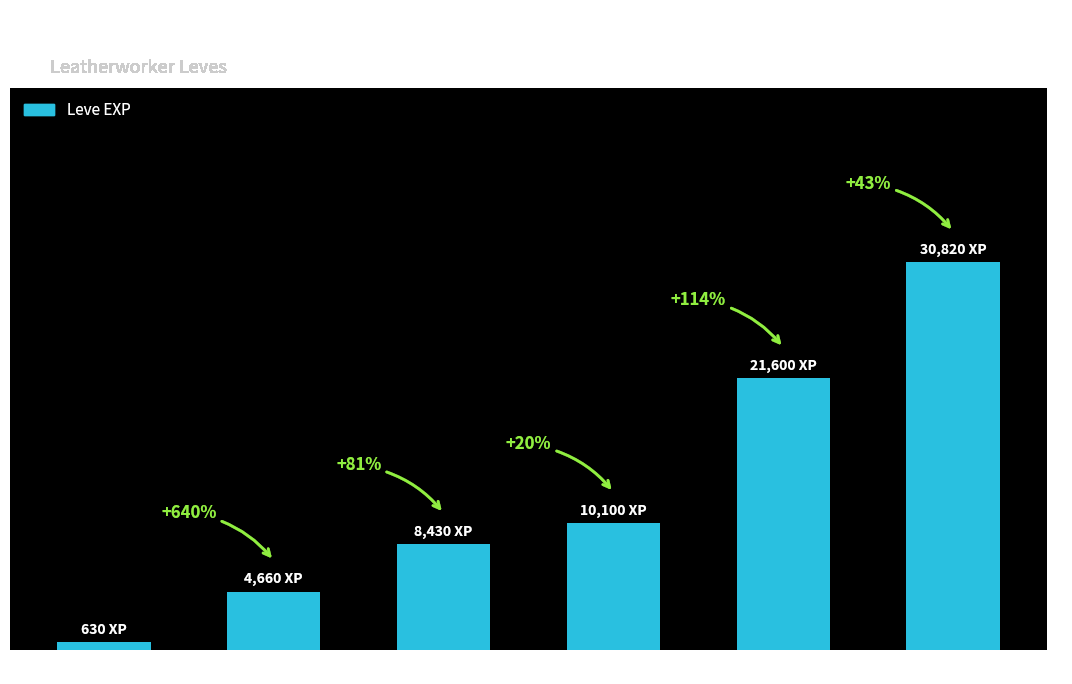

Which has a higher value, Level 1 or Level 15?

Level 15